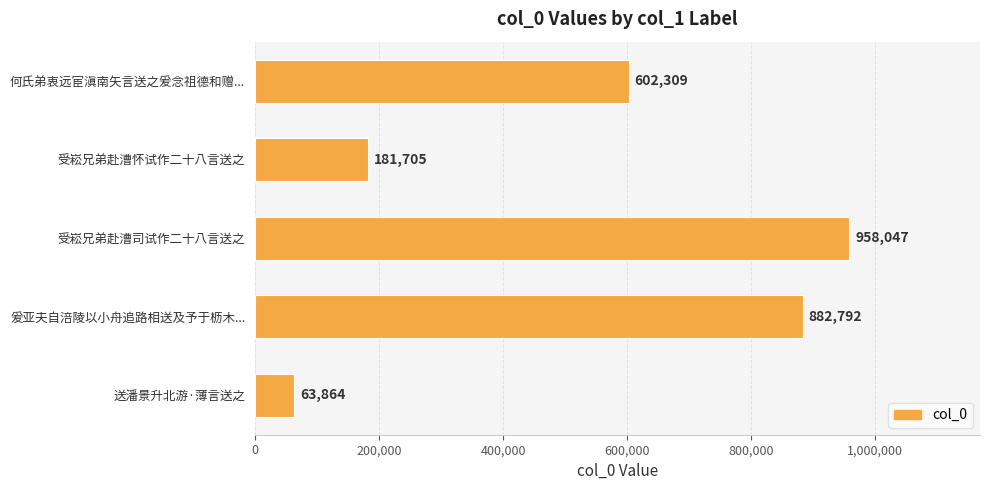

What is the sum of all values?

2688717